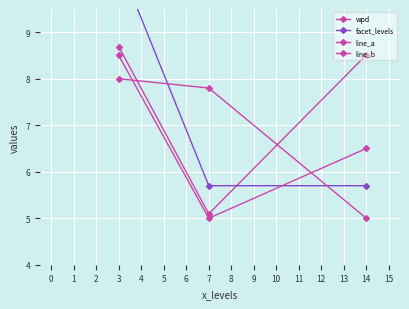

Which series has the largest total across all categories?

wpd